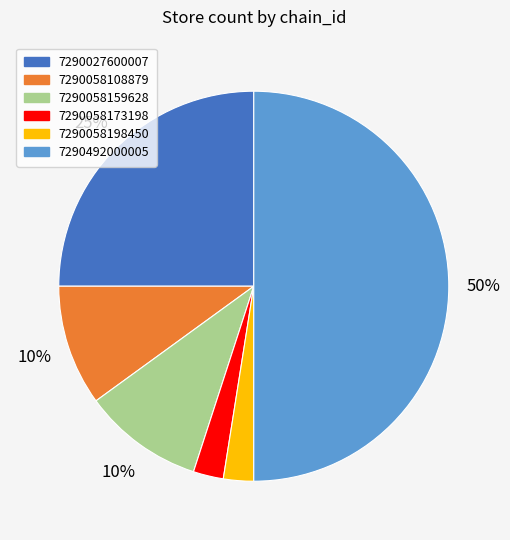

Which category has the biggest portion of the pie?

7290492000005